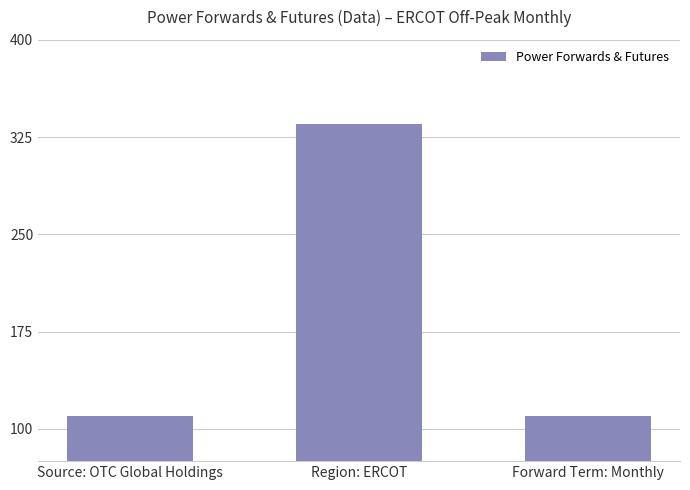

Between Source: OTC Global Holdings and Region: ERCOT, which is larger?

Region: ERCOT